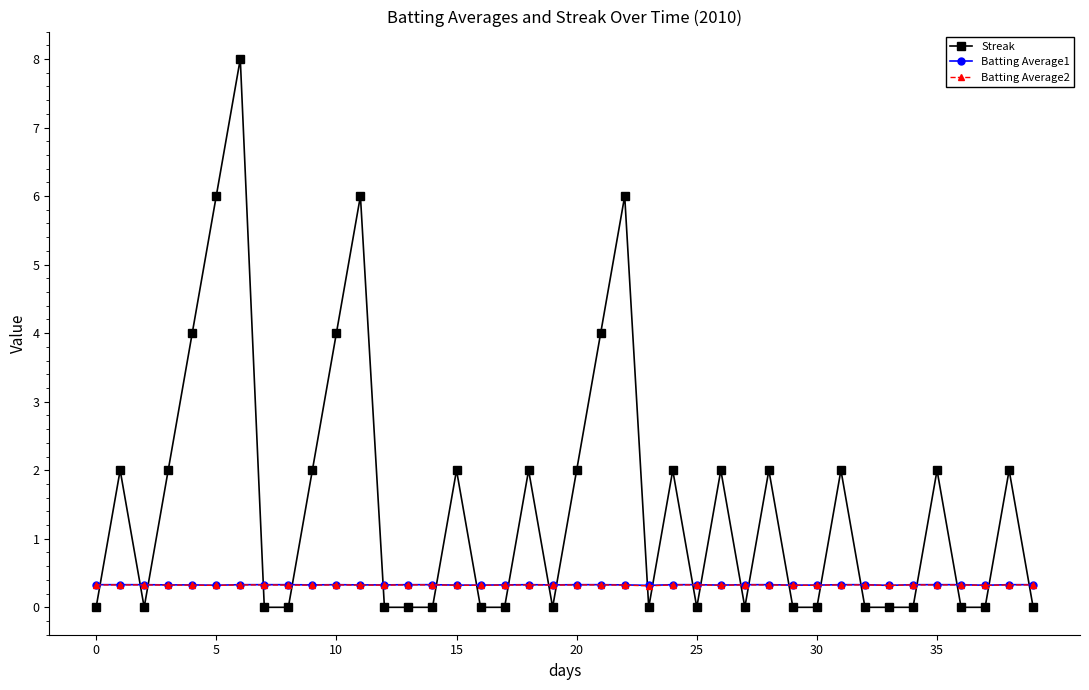

Reading right to left, transcribe all the data shown in this chart.

Streak: 0.0	2.0	0.0	0.0	2.0	0.0	0.0	0.0	2.0	0.0	0.0	2.0	0.0	2.0	0.0	2.0	0.0	6.0	4.0	2.0	0.0	2.0	0.0	0.0	2.0	0.0	0.0	0.0	6.0	4.0	2.0	0.0	0.0	8.0	6.0	4.0	2.0	0.0	2.0	0.0
Batting Average1: 0.3	0.3	0.3	0.3	0.3	0.3	0.3	0.3	0.3	0.3	0.3	0.3	0.3	0.3	0.3	0.3	0.3	0.3	0.3	0.3	0.3	0.3	0.3	0.3	0.3	0.3	0.3	0.3	0.3	0.3	0.3	0.3	0.3	0.3	0.3	0.3	0.3	0.3	0.3	0.3
Batting Average2: 0.3	0.3	0.3	0.3	0.3	0.3	0.3	0.3	0.3	0.3	0.3	0.3	0.3	0.3	0.3	0.3	0.3	0.3	0.3	0.3	0.3	0.3	0.3	0.3	0.3	0.3	0.3	0.3	0.3	0.3	0.3	0.3	0.3	0.3	0.3	0.3	0.3	0.3	0.3	0.3